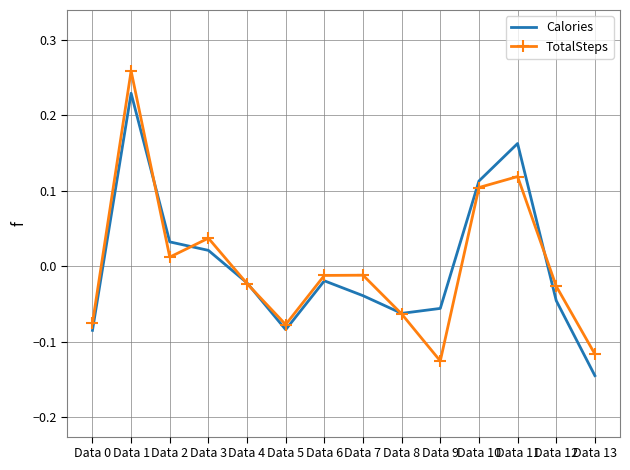

Rank the series at Data 13 from lowest to highest value.

Calories, TotalSteps